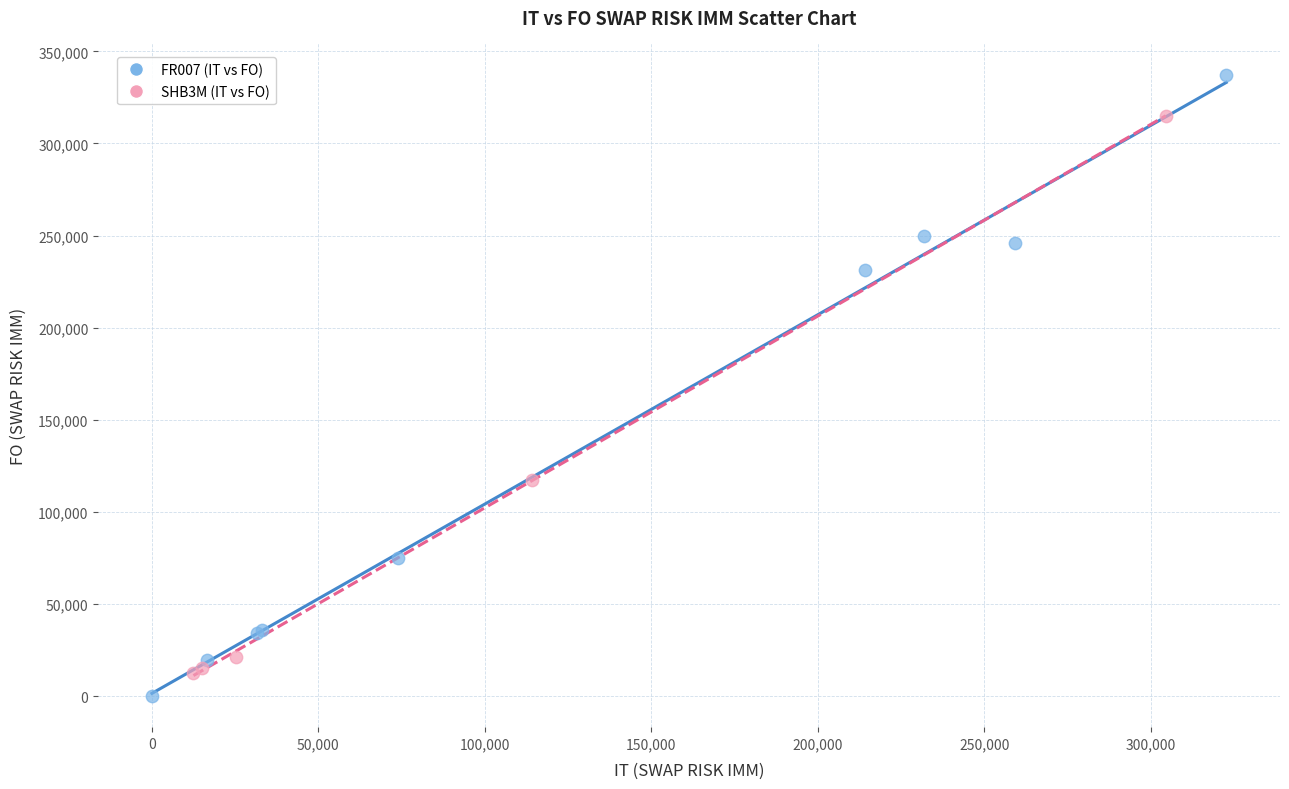

What are all the series names shown in the legend?

FR007 (IT vs FO), SHB3M (IT vs FO)